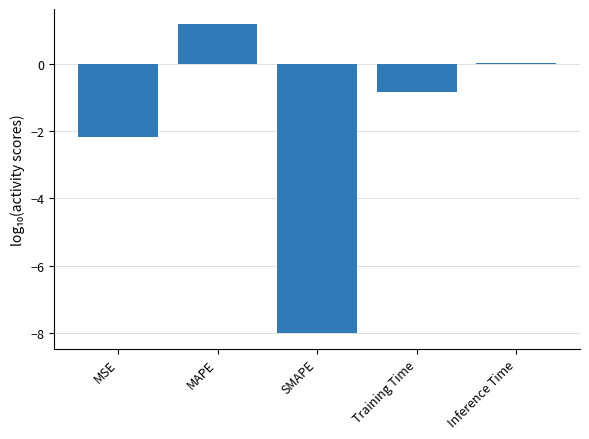

How many categories are shown in the chart?

5